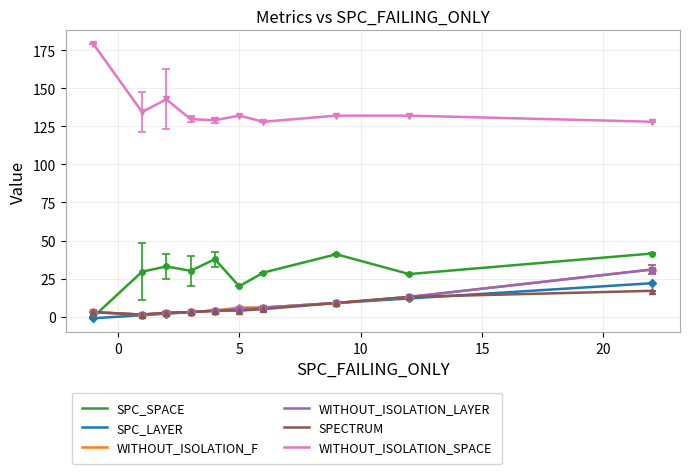

What is the highest value of the SPC_LAYER series?

22.0